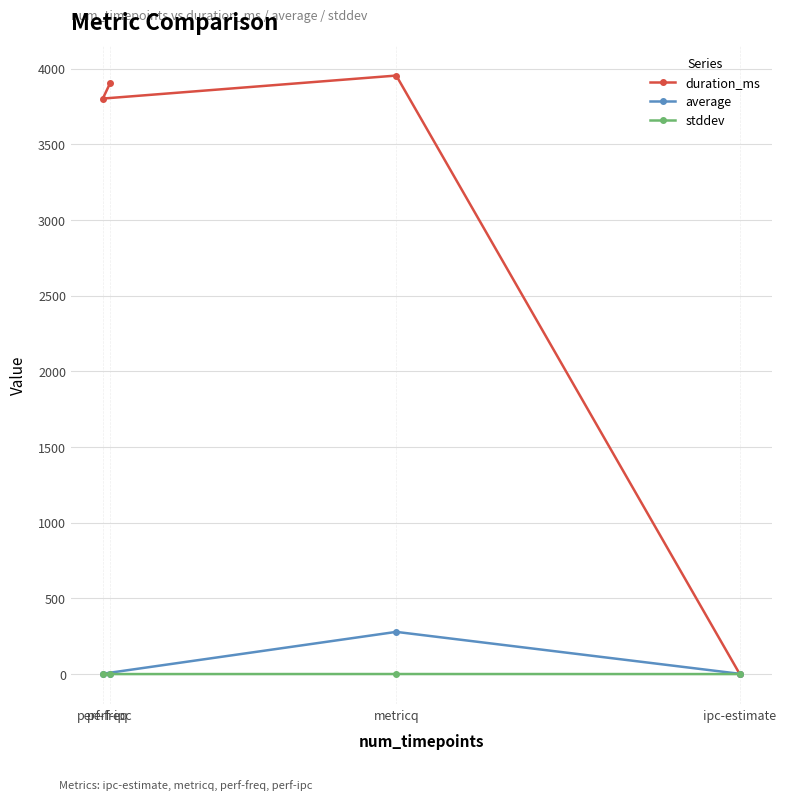

How many lines are shown in the chart?

3